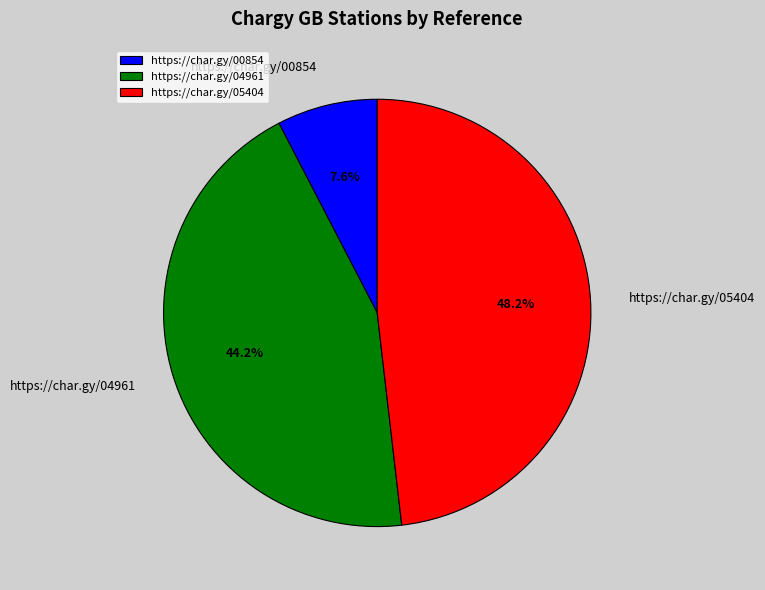

Combined, do https://char.gy/00854 and https://char.gy/05404 account for over 50%?

Yes